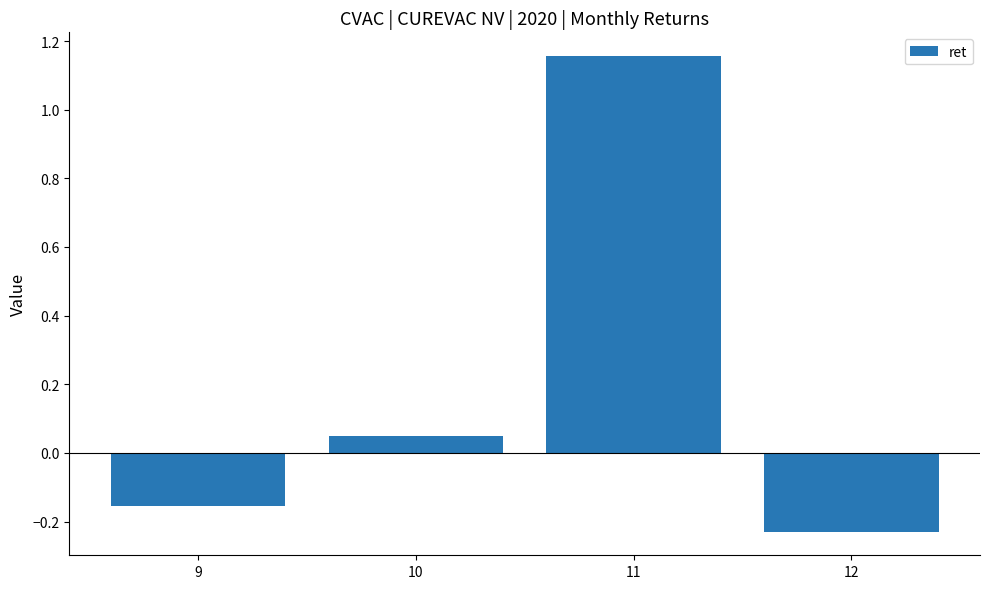

How many values are below zero?

2